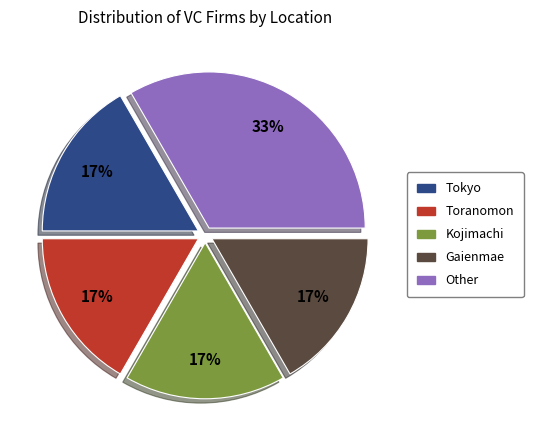

How many slices are in this pie chart?

5